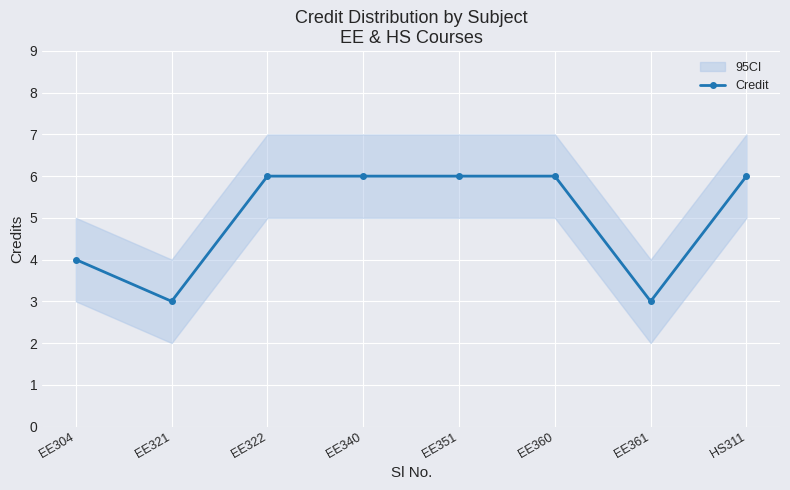

True or false: the data shows 11 at EE322.

False